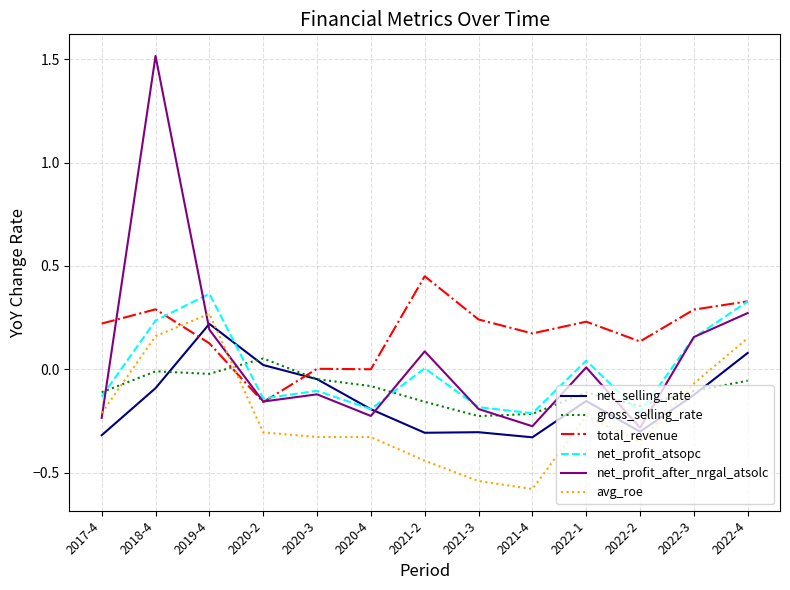

How many values in avg_roe are above zero?

3